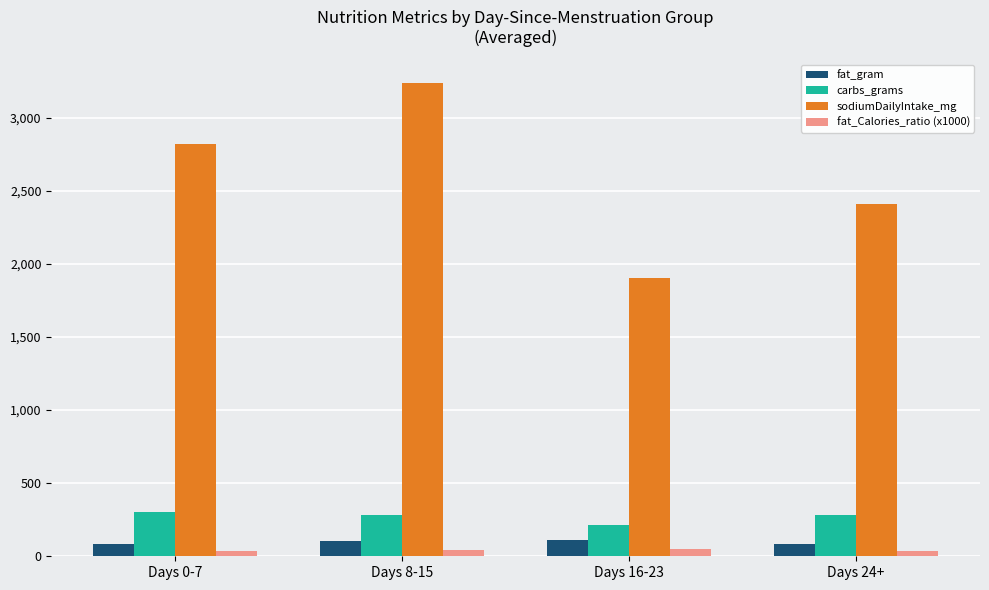

Rank the series at Days 16-23 from lowest to highest value.

fat_Calories_ratio (x1000), fat_gram, carbs_grams, sodiumDailyIntake_mg